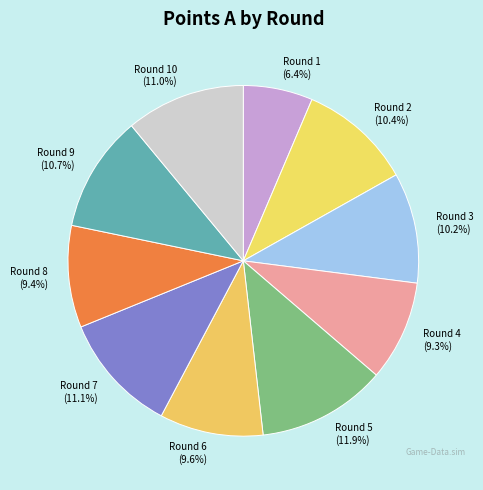

To the nearest percent, what is the average slice percentage?

10%